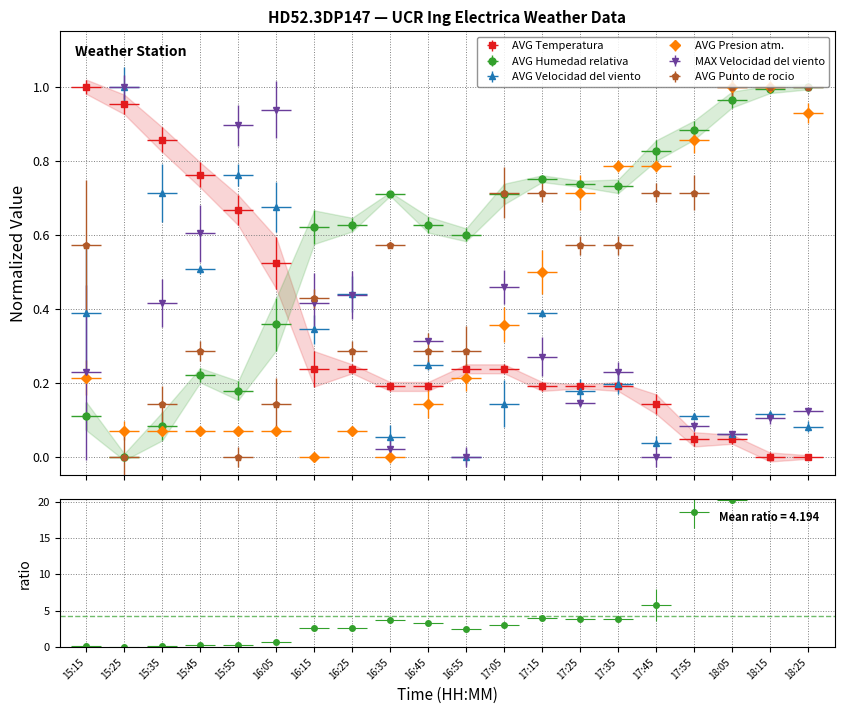

True or false: MAX Velocidad del viento has a value of 0.6 at 15:45.

True